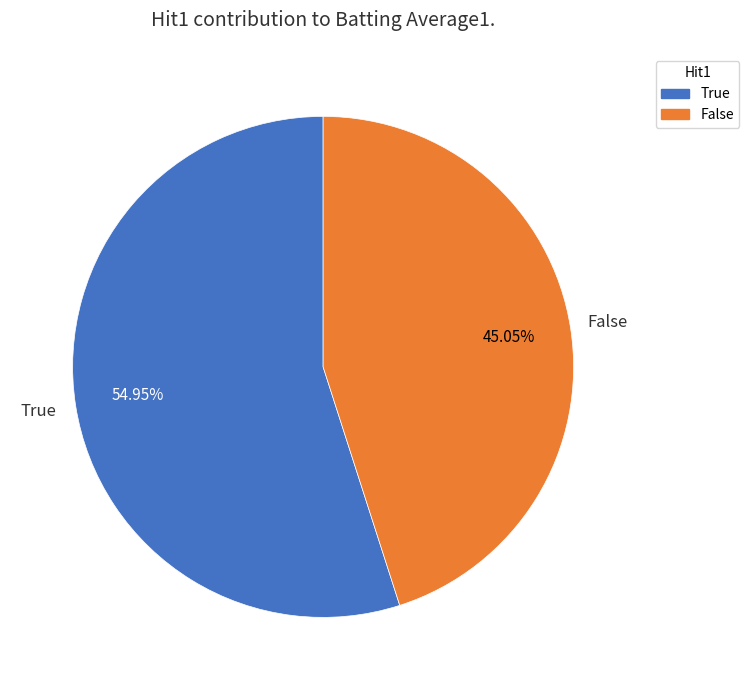

Is True the majority of the pie?

Yes